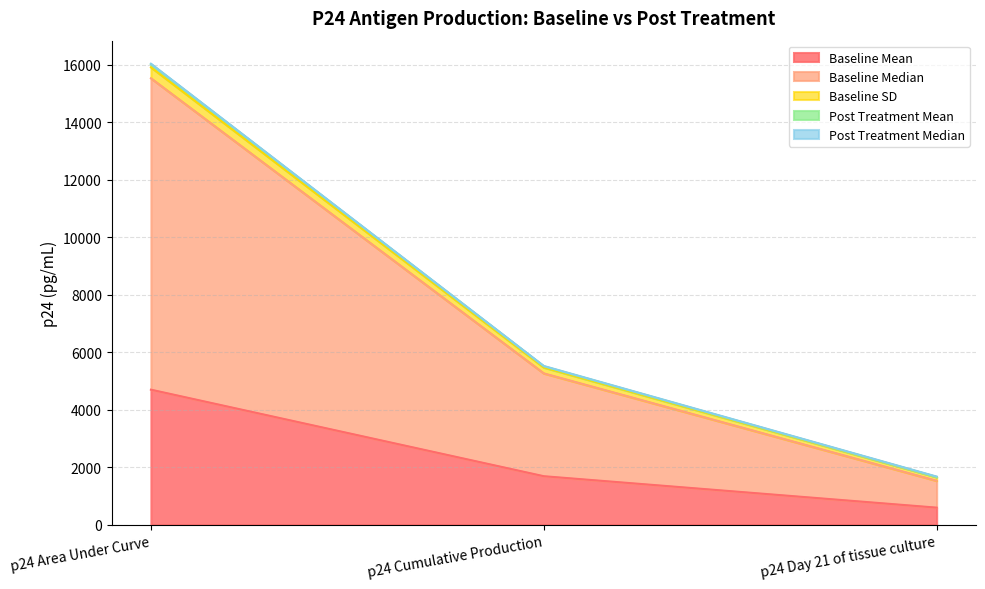

What is the difference between the highest and lowest values at p24 Cumulative Production?

3833.8